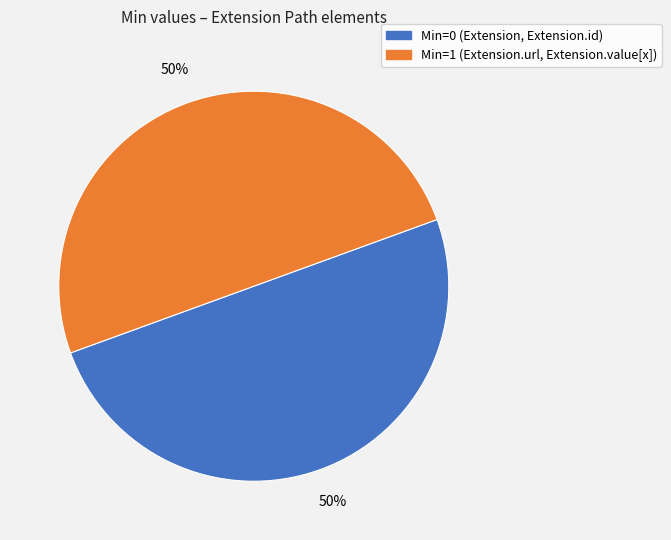

To the nearest percent, what is the average slice percentage?

50%